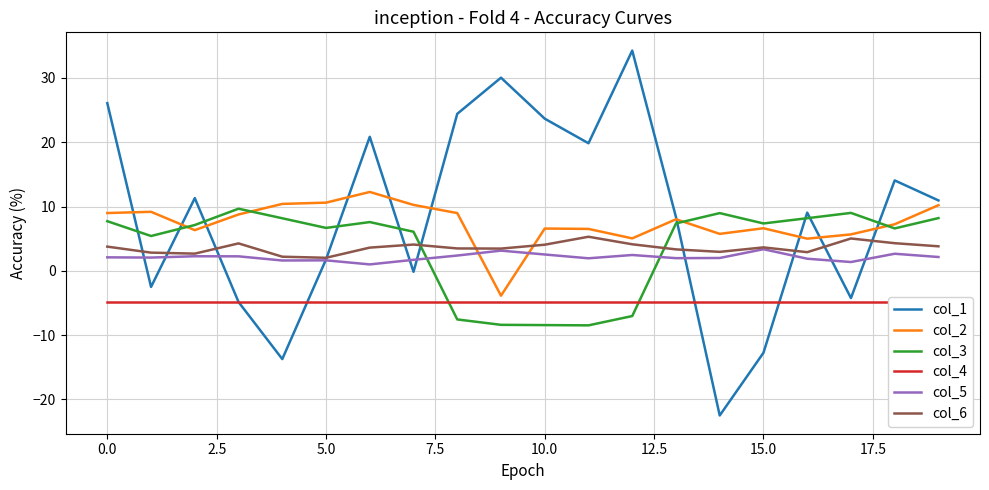

What is the minimum value for col_3?

-8.5